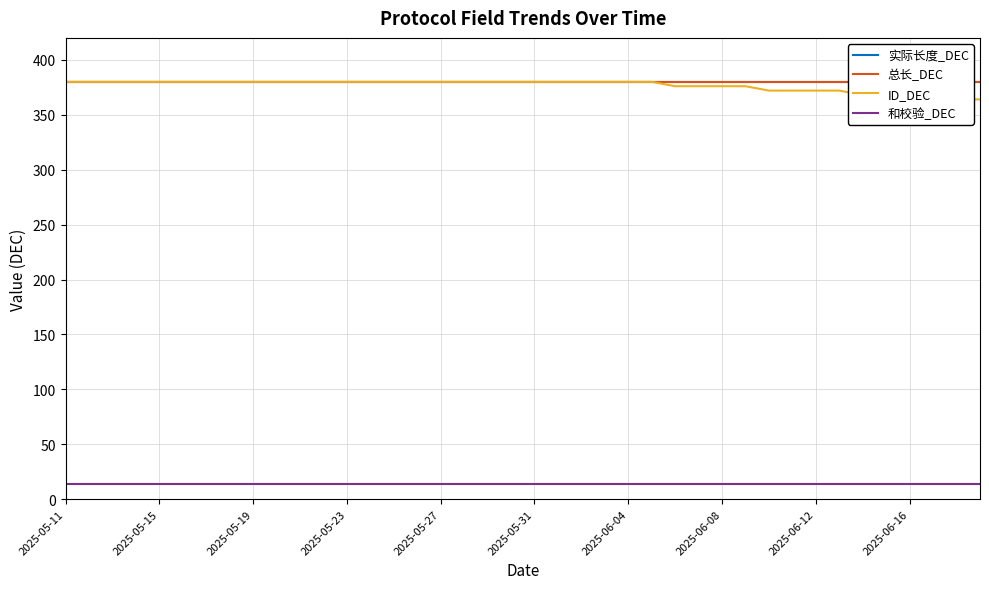

Which has a higher value, 13 or 2025-05-11?

13